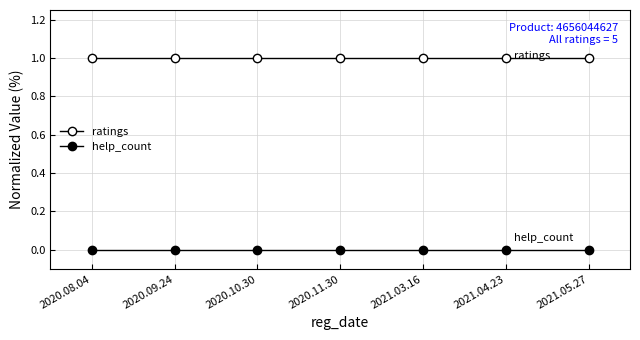

Count the number of categories in the chart.

7